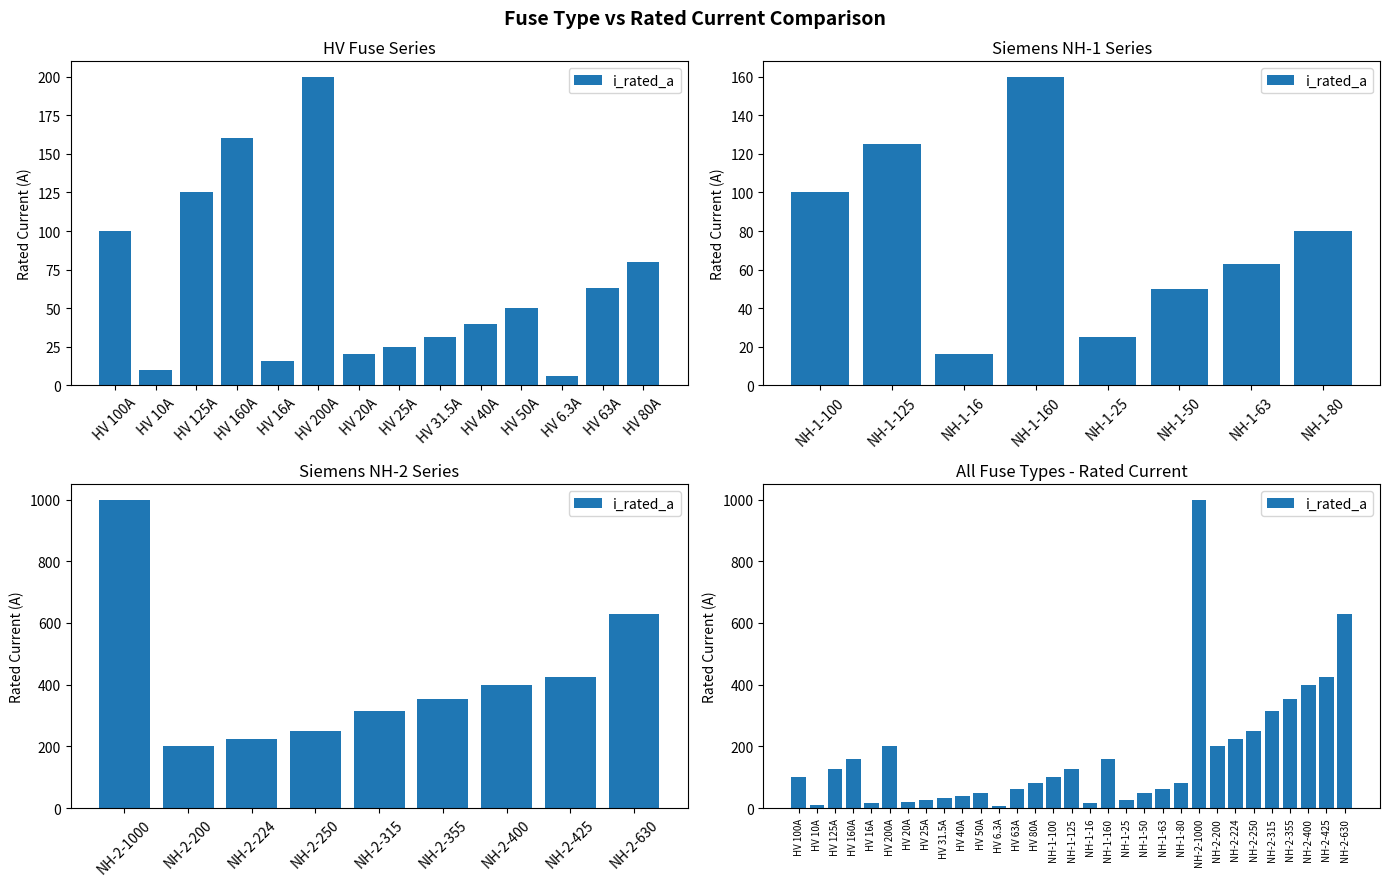

What is the sum of the values at NH-2-224 and NH-2-315?

539.0